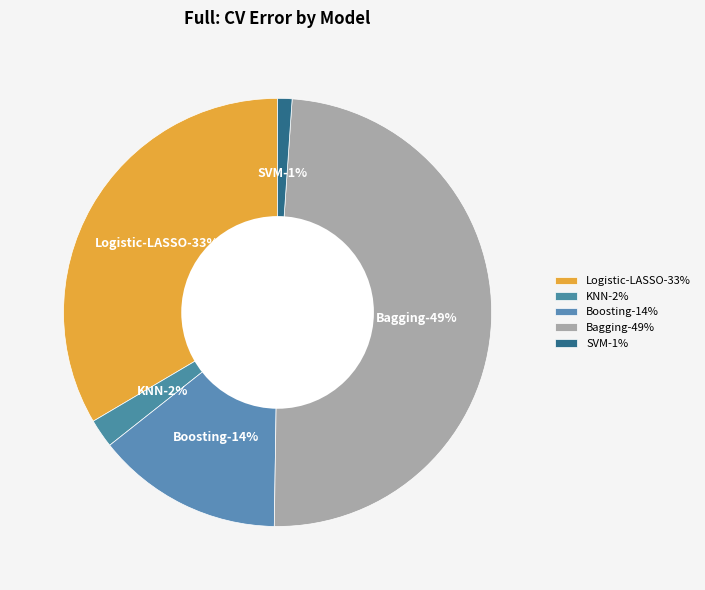

Which has a higher value, SVM or Logistic-LASSO?

Logistic-LASSO